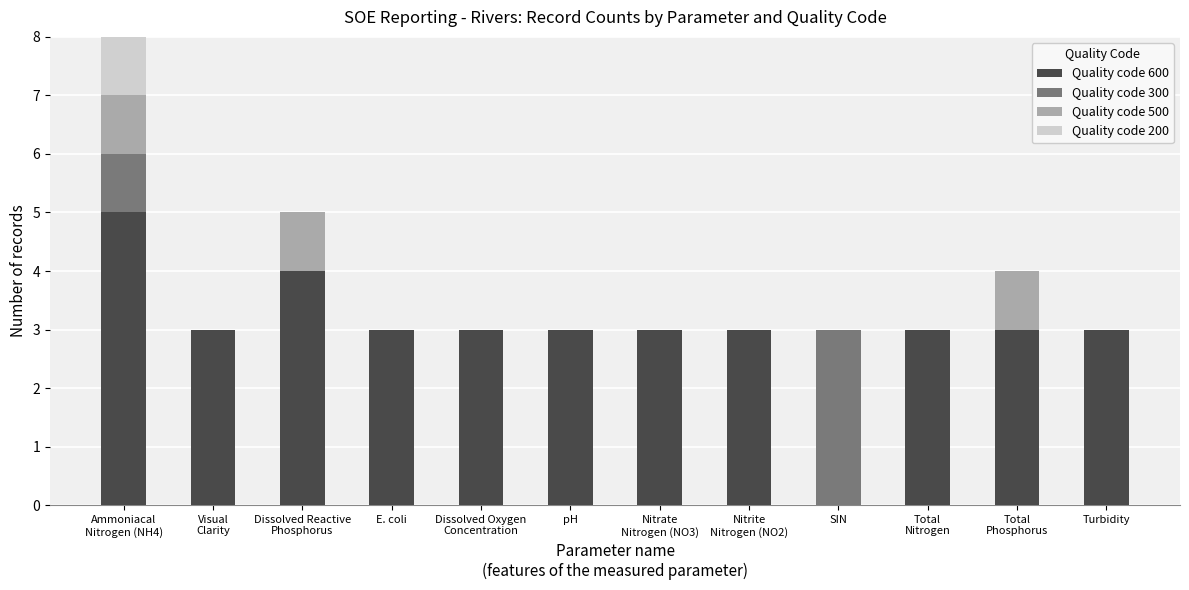

Are the bars grouped side by side (vs. stacked)?

No